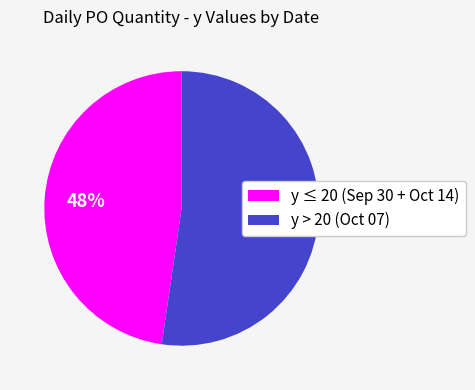

To the nearest percent, what percentage of the pie is y ≤ 20 (Sep 30 + Oct 14)?

48%